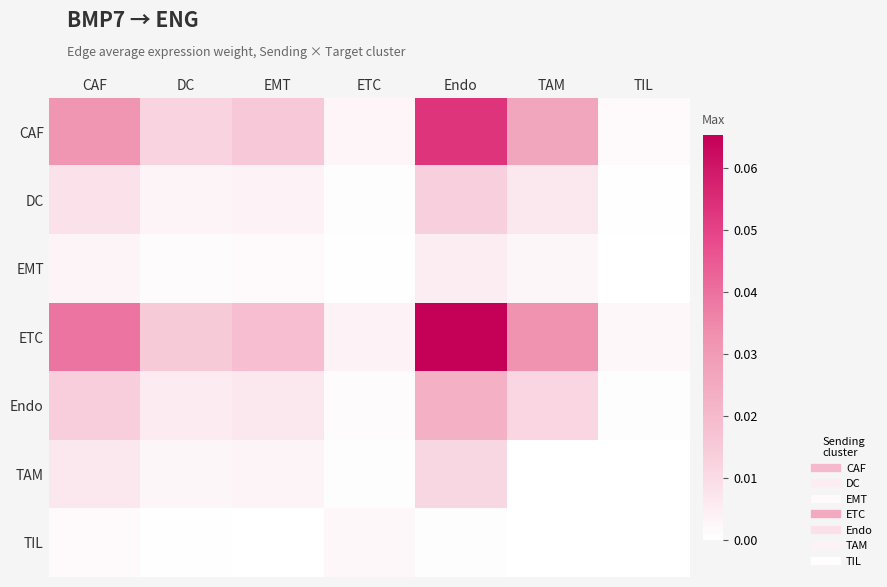

What is the greatest value displayed?

0.1